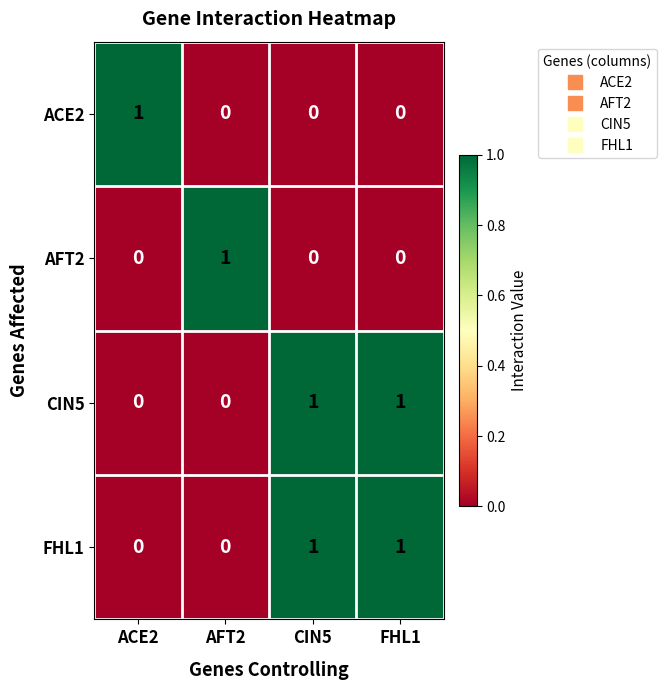

Is it true that ACE2 equals 1 at ACE2?

True